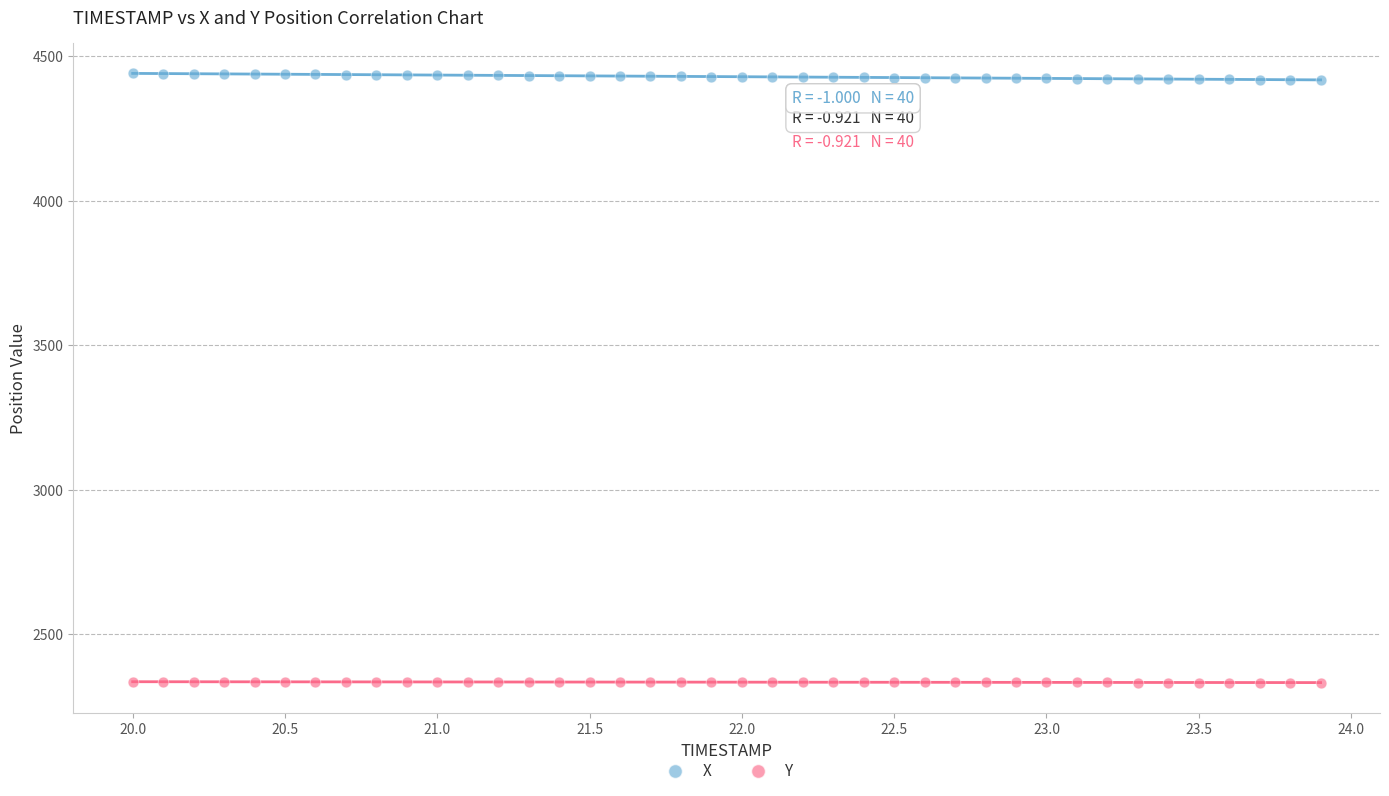

What are all the series names shown in the legend?

X, Y